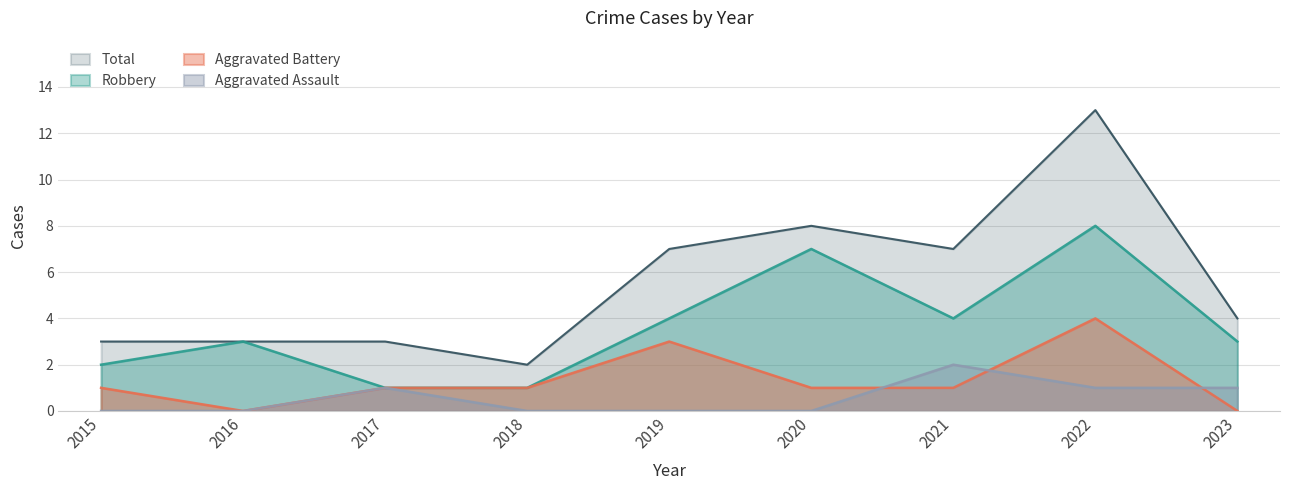

Which series changed the most between 2017 and 2019?

Total